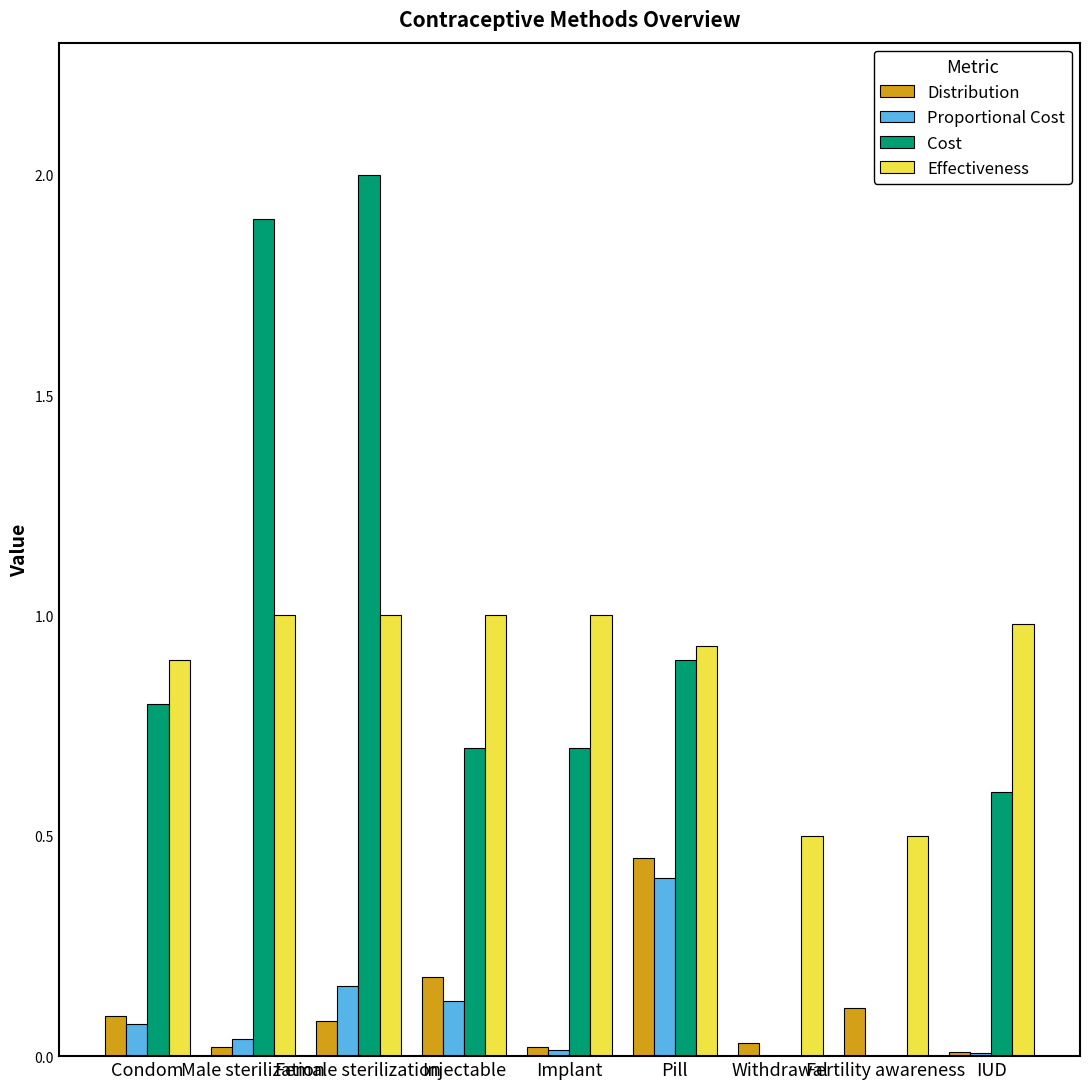

What is the average value of the Cost series?

0.8